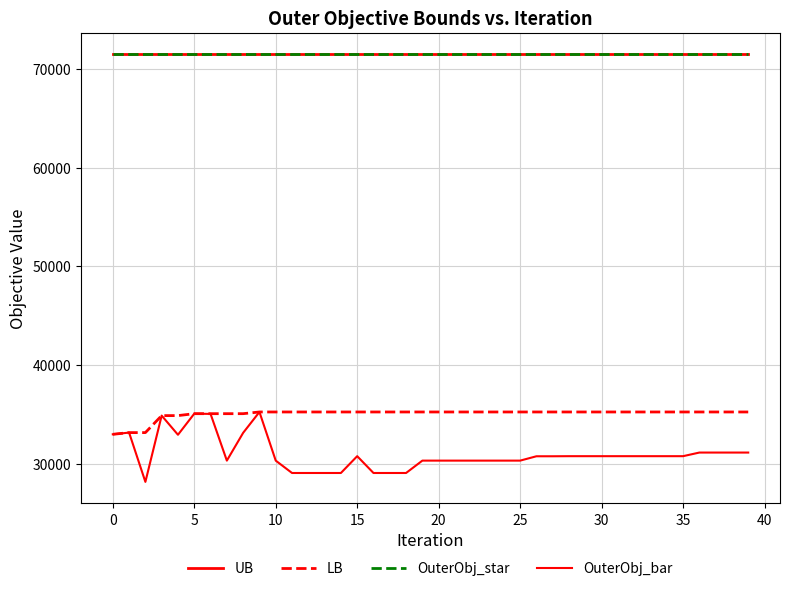

What is the difference between the maximum and minimum values in the OuterObj_bar series?

7069.0